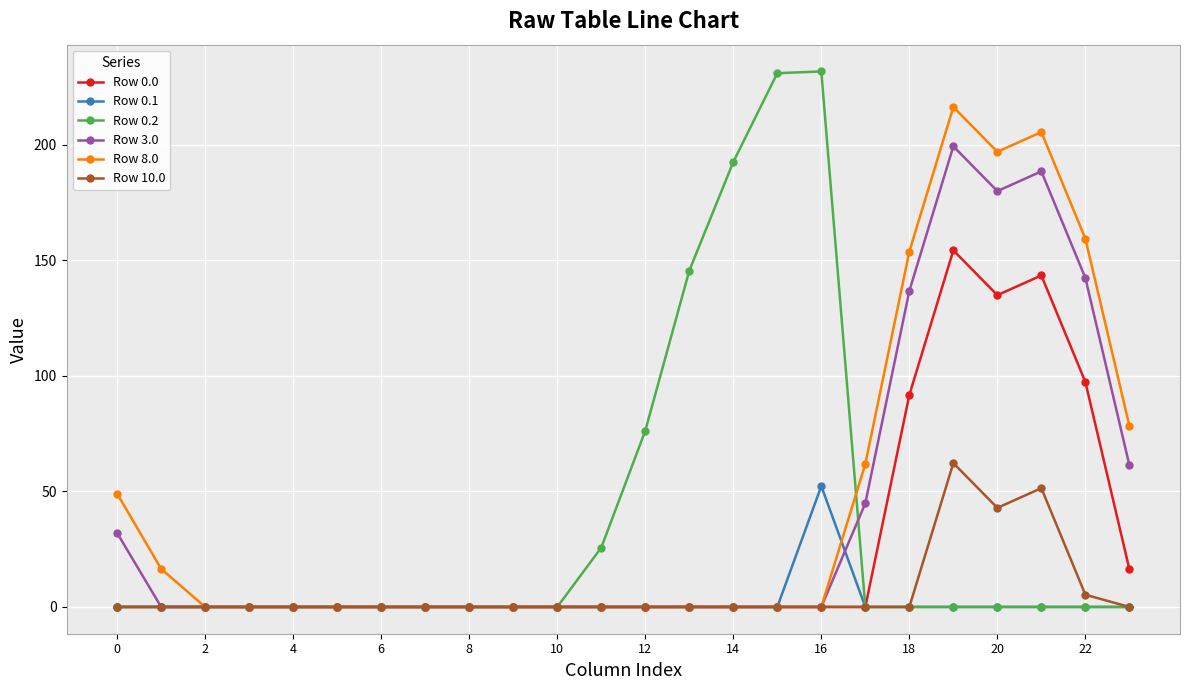

What is the highest value of the Row 3.0 series?

199.2